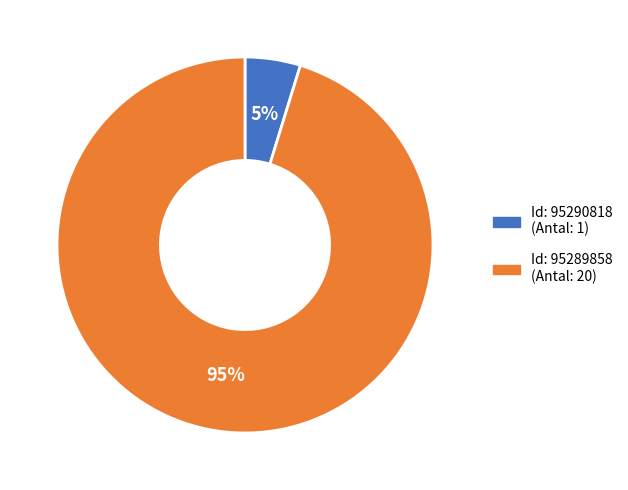

Is there a majority slice in this chart?

Yes